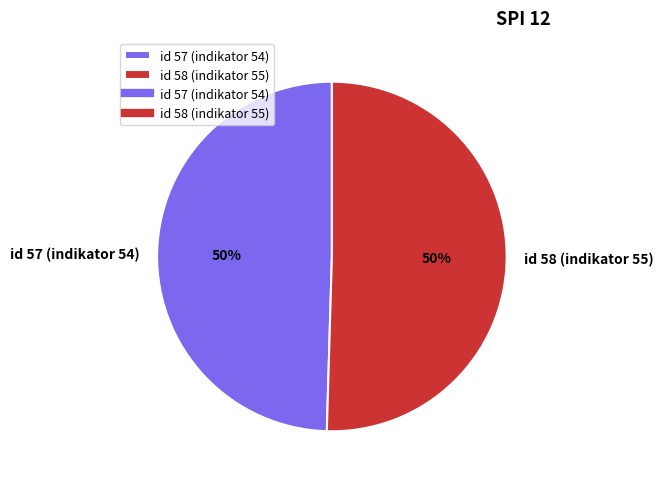

Combined, do id 57 (indikator 54) and id 58 (indikator 55) account for over 50%?

Yes